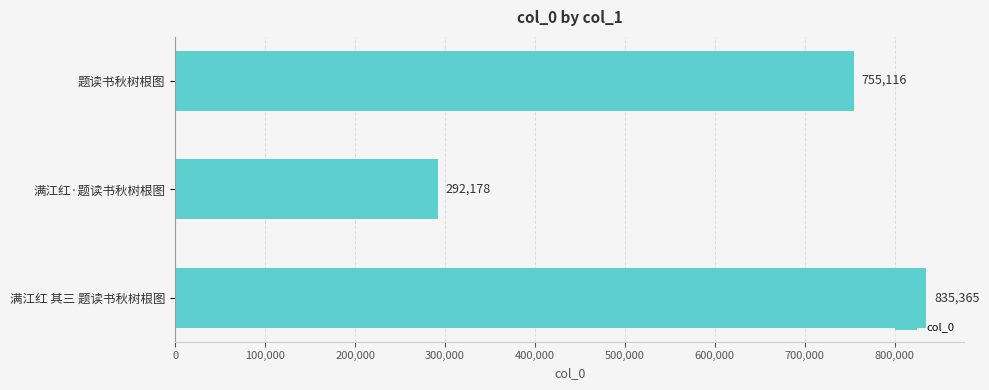

Rank the categories by value from lowest to highest.

满江红·题读书秋树根图, 题读书秋树根图, 满江红 其三 题读书秋树根图